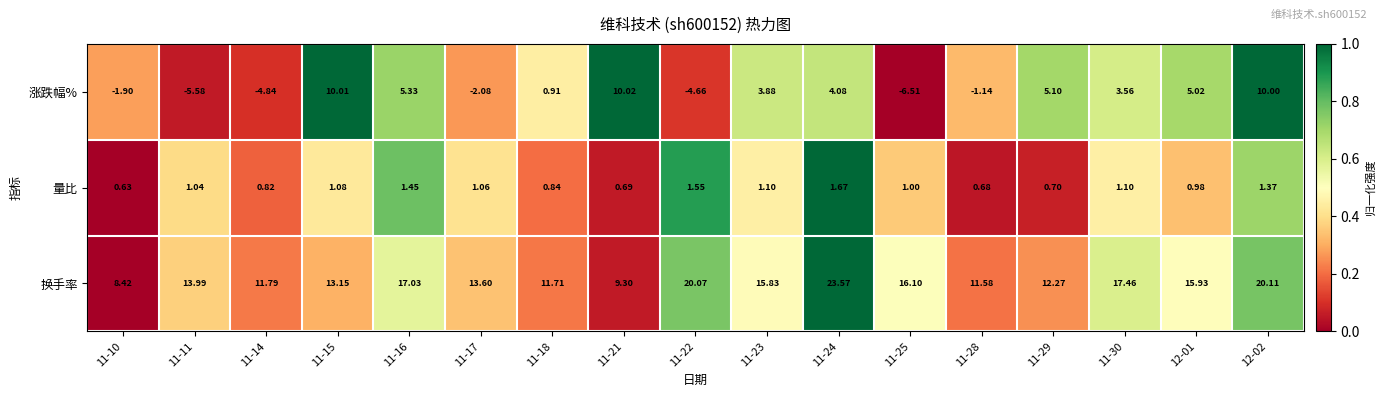

How many data points in 换手率 are above 13?

11